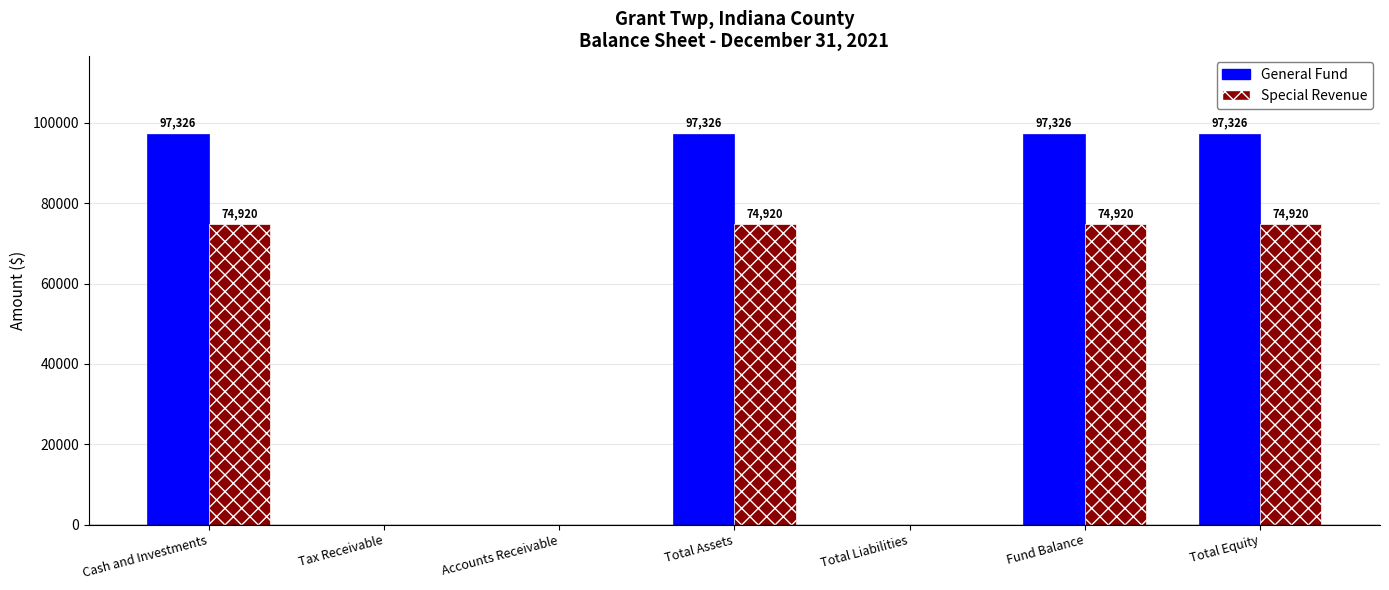

Are the bars horizontal?

No